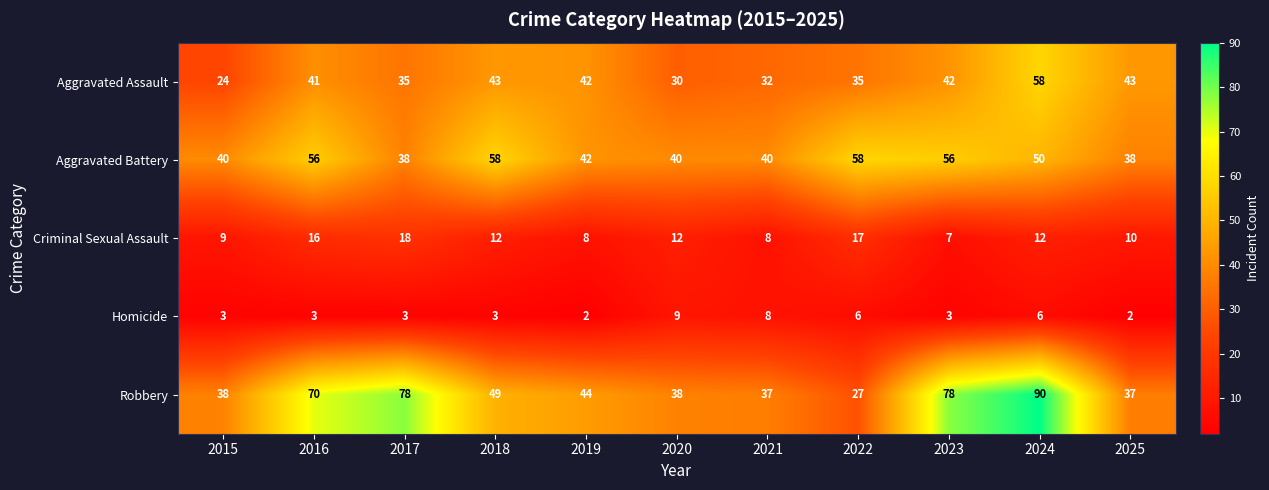

What is the maximum value shown in the chart?

90